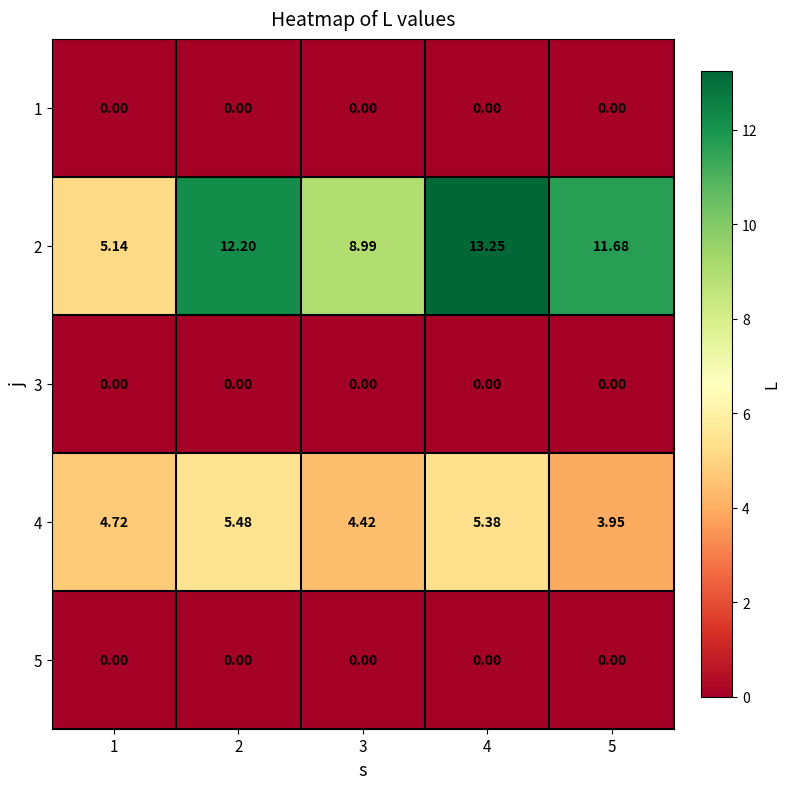

Is the value of 3 at 3 greater than the value of 2 at 5?

No